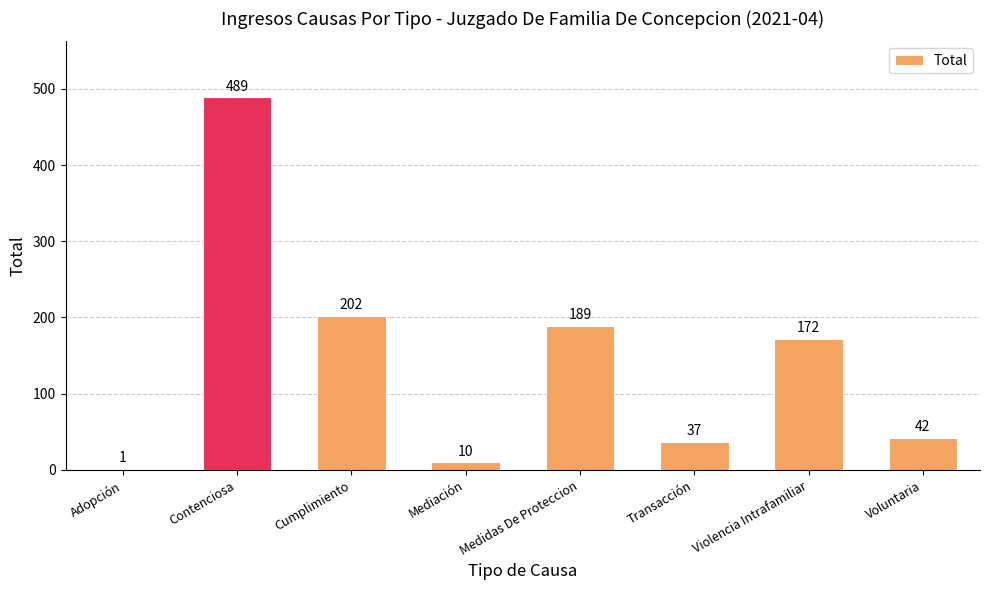

Read the value at Contenciosa, to the nearest 5.

490